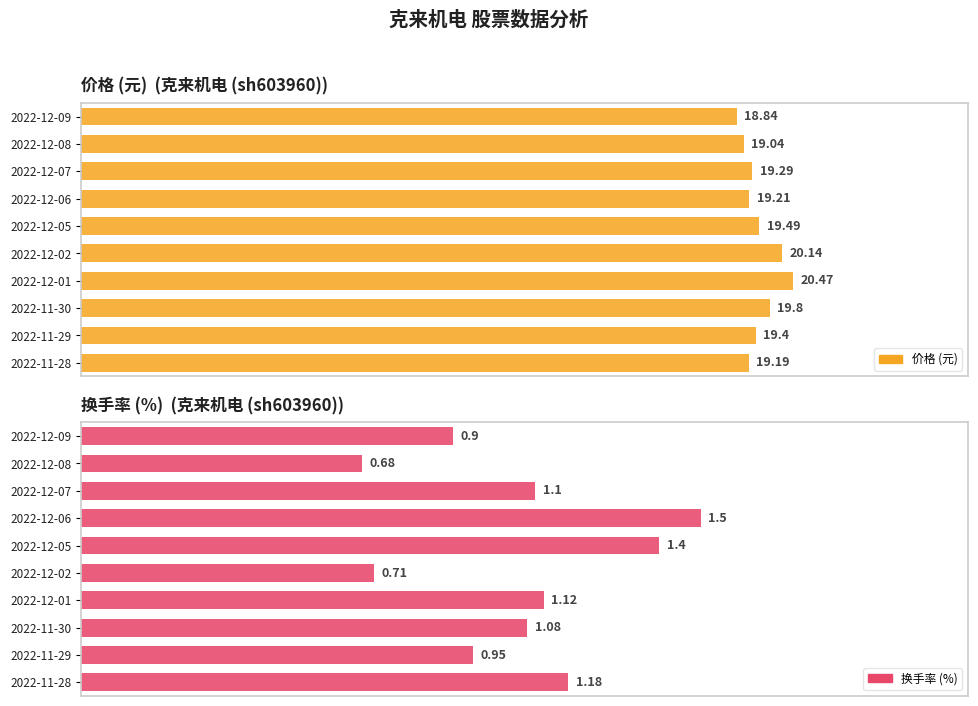

Which series has the widest spread of values?

换手率 (%)